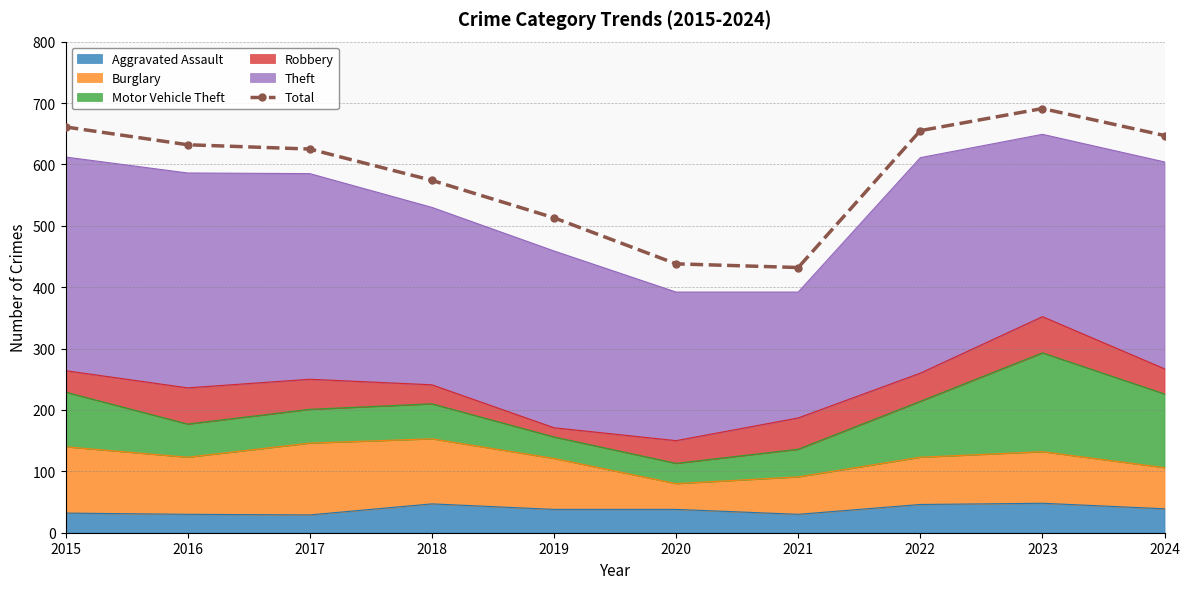

What is the approximate value at 2020, to the nearest 10?

440